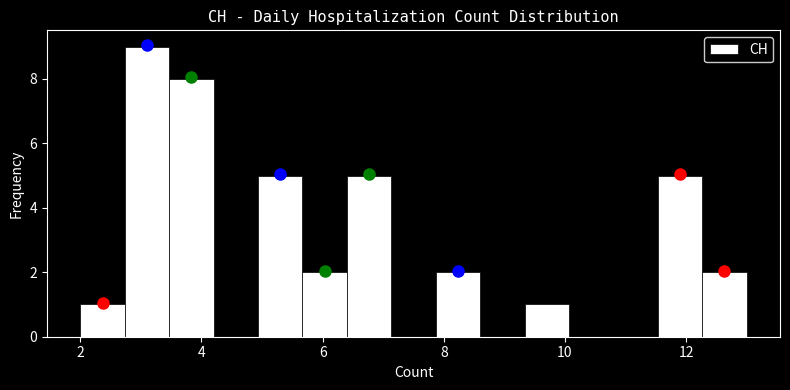

Read against the x-axis, roughly where is the centre of the tallest bar?

3.2